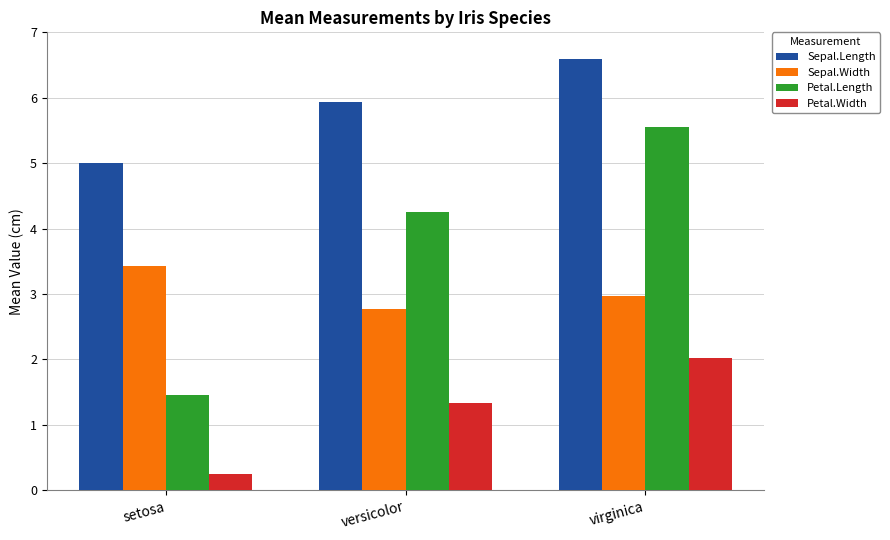

Is the value of Petal.Width at versicolor greater than the value of Sepal.Length at virginica?

No